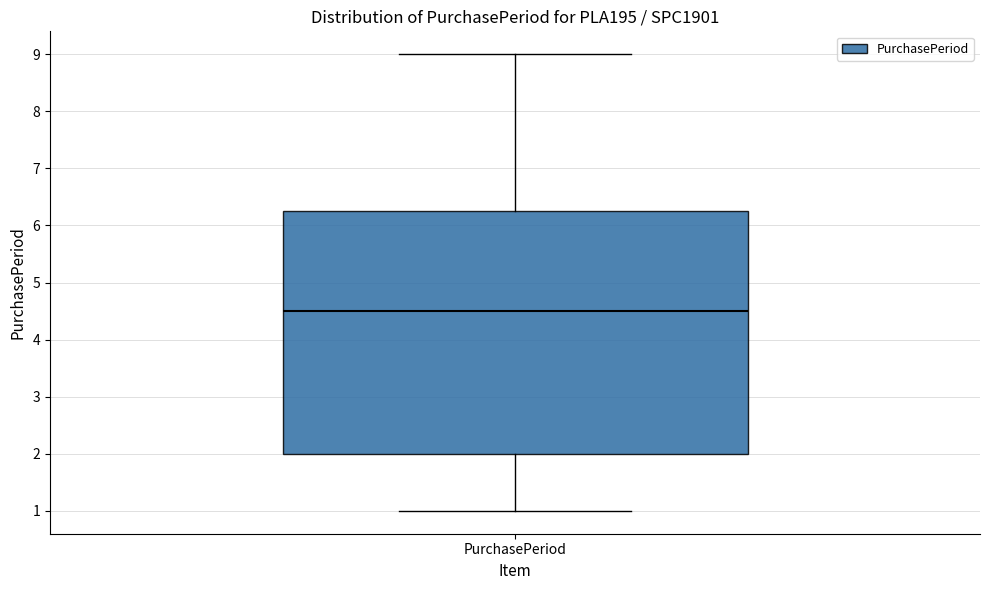

Read this box plot against the y-axis: the position of the median line, the range covered by the box, and the ends of both whiskers. The values are not printed on the chart, so give them approximately, as read against the axis.

median 4.5, box 2.0 to 6.3, whiskers 1.0 to 9.0